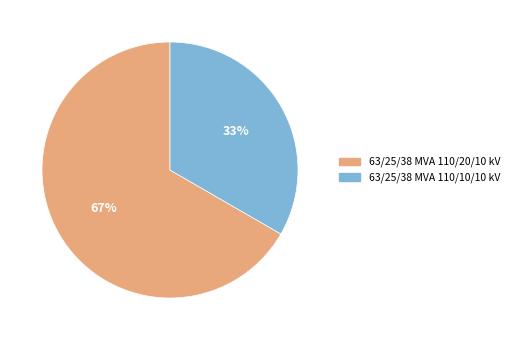

Which category has the smallest portion of the pie?

63/25/38 MVA 110/10/10 kV